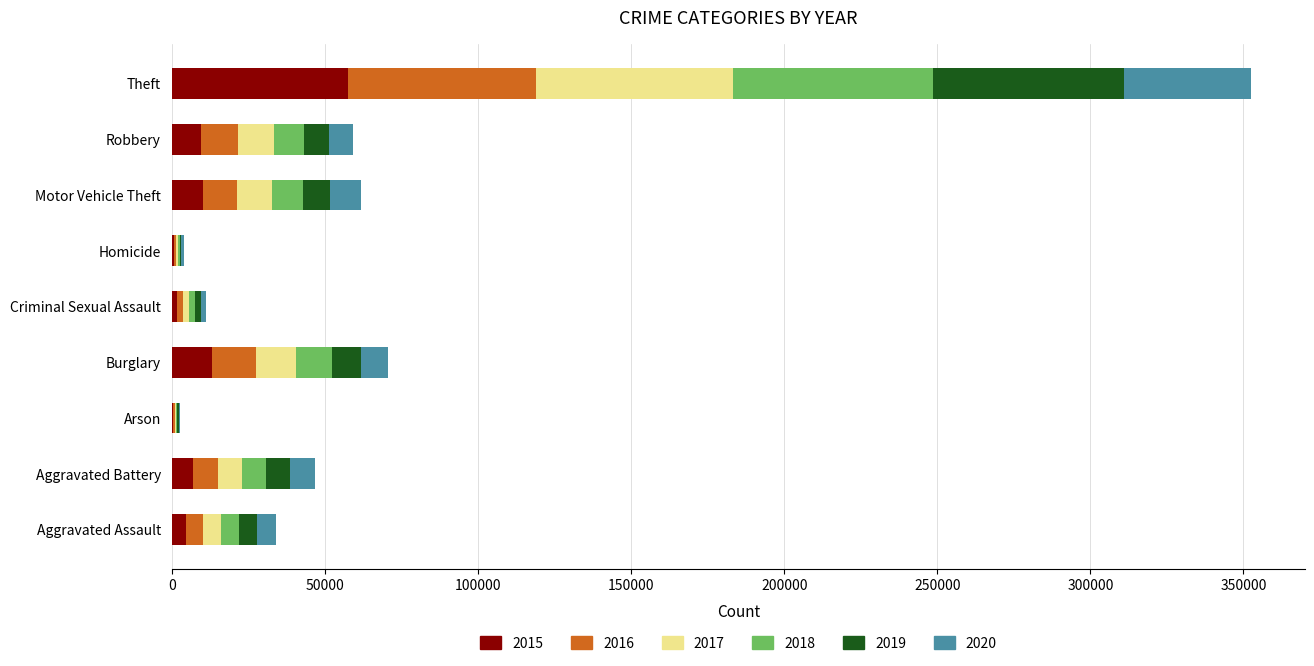

At which category is the sum across all series the highest?

Theft